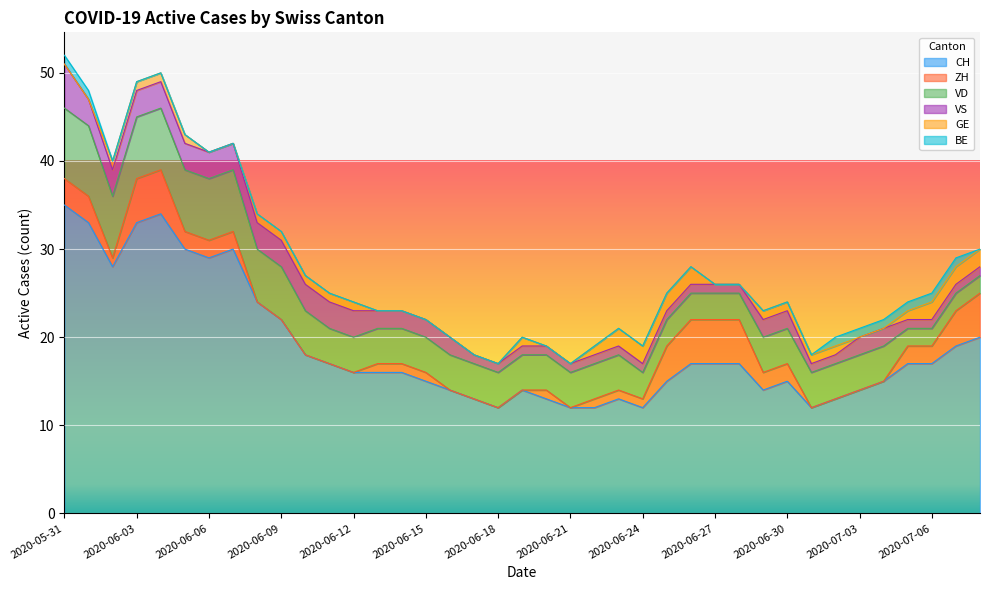

True or false: CH and GE cross at least once.

False